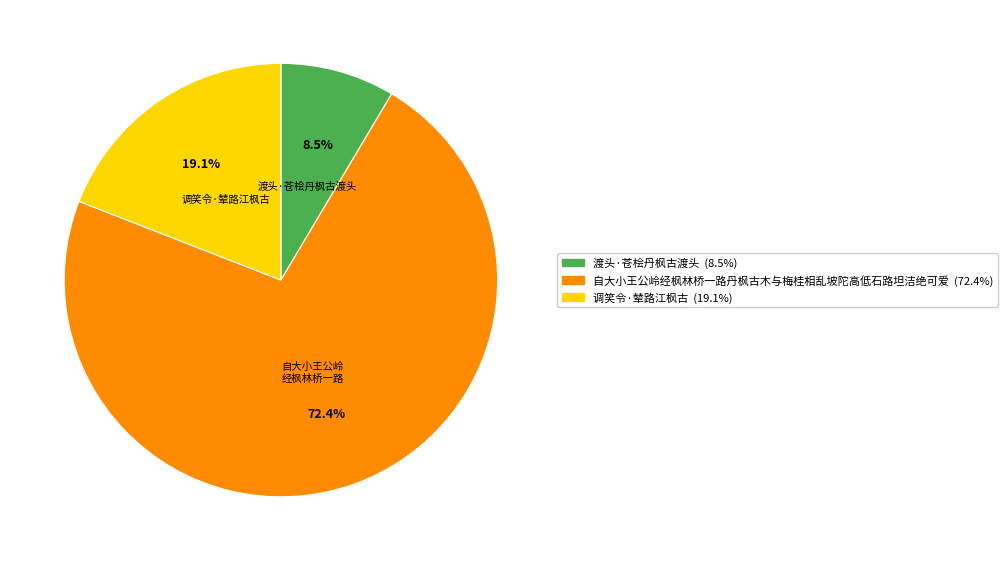

How many segments does this pie chart have?

3